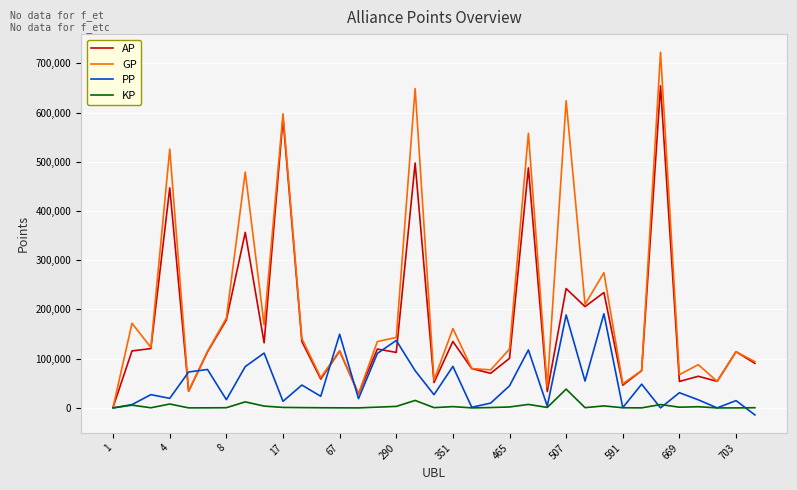

What is the highest value of the AP series?

654256.0